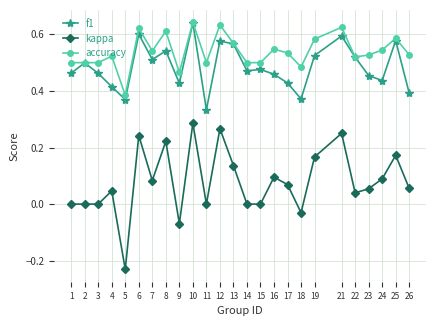

What is the sum of all f1 values?

12.1